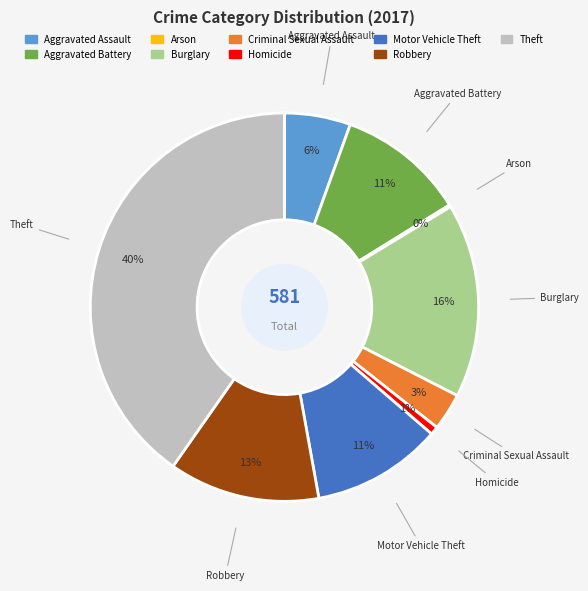

True or false: Aggravated Battery accounts for 1% of the total.

False